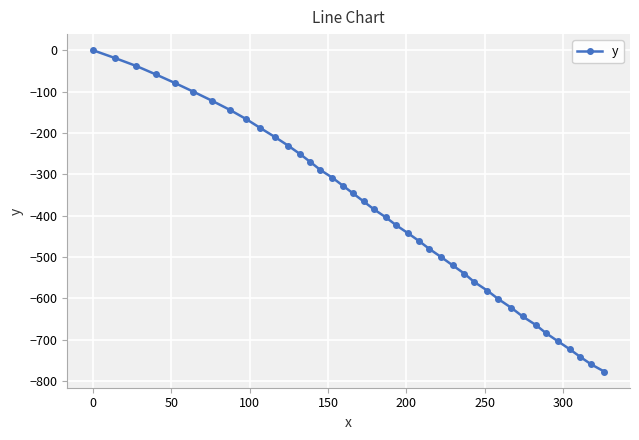

What is the minimum value shown in the chart?

-777.3